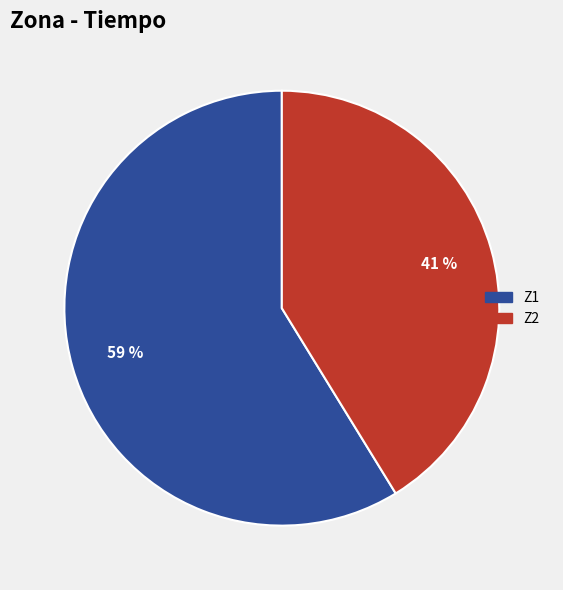

Do Z2 and Z1 together represent more than half of the pie?

Yes